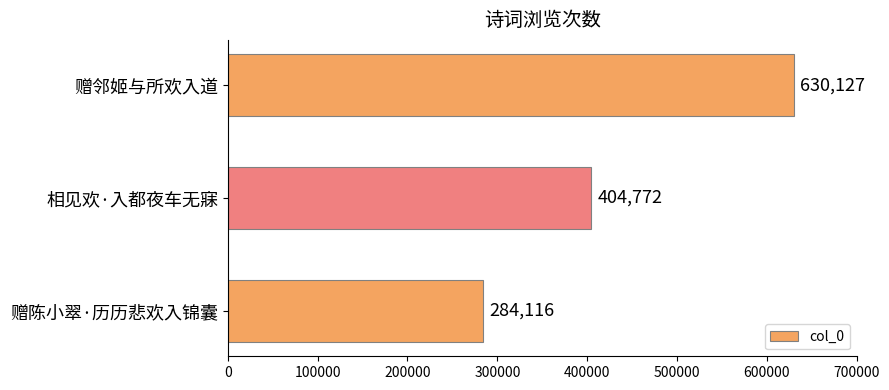

What is the minimum value shown in the chart?

284116